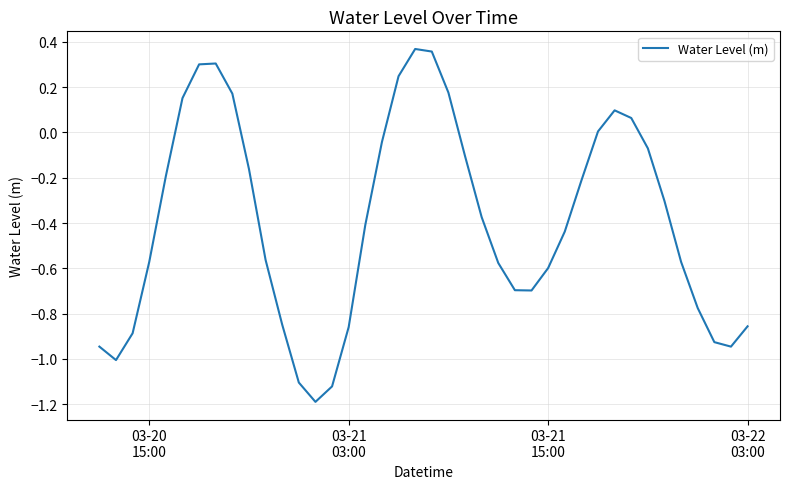

What is the difference between the maximum and minimum values?

1.6